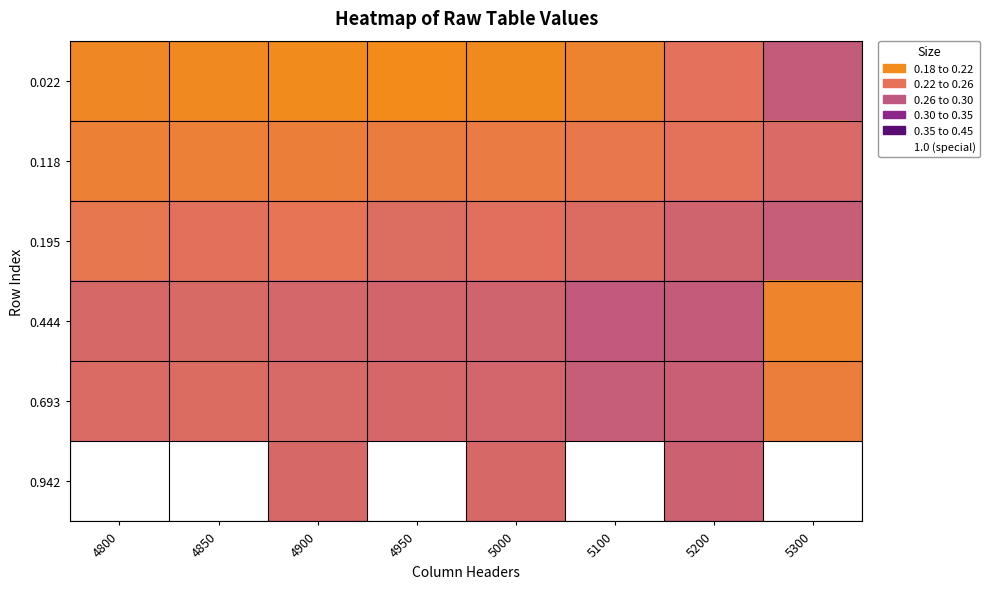

Which series has the largest range (max minus min)?

0.022